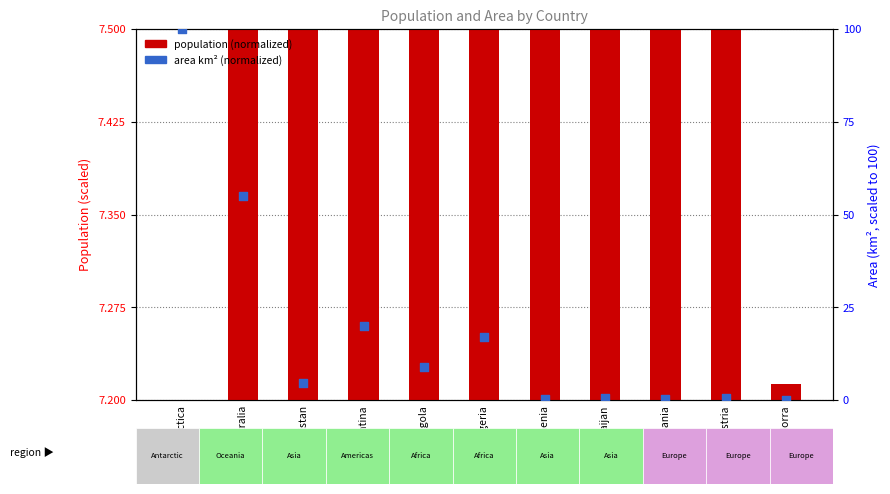

Which series reaches the minimum Y coordinate?

population (normalized)